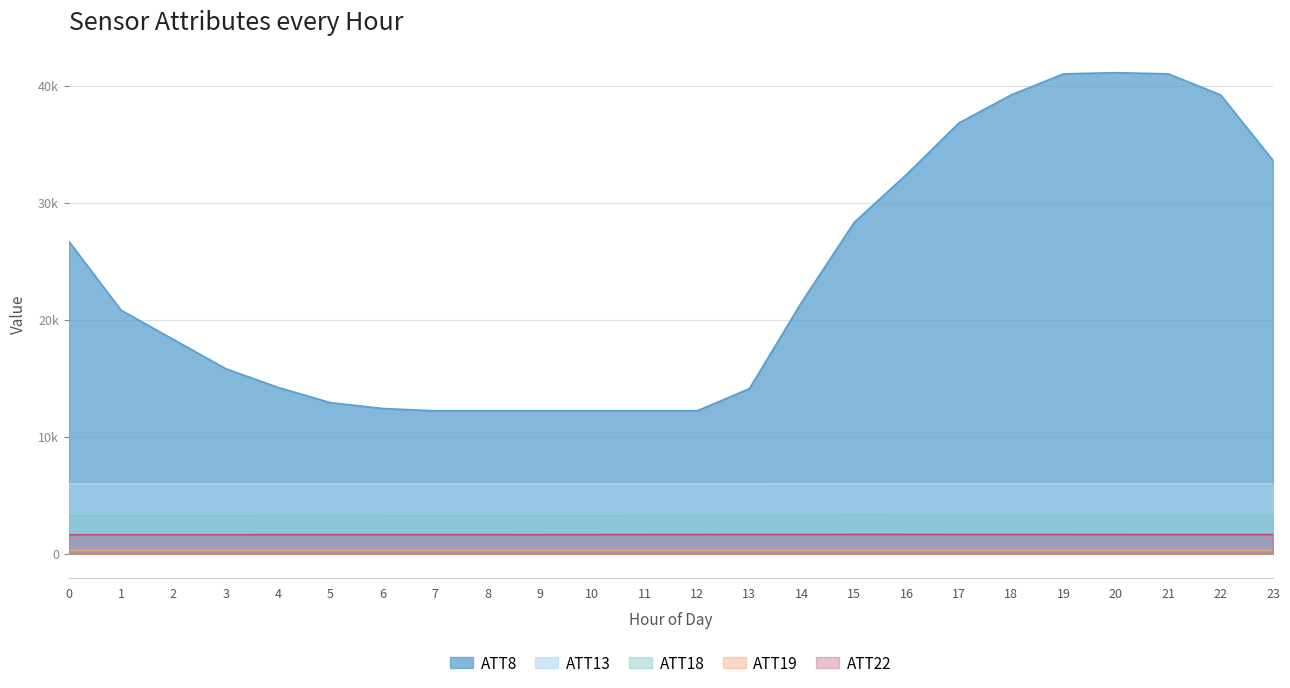

True or false: ATT22 and ATT13 intersect in this chart.

False